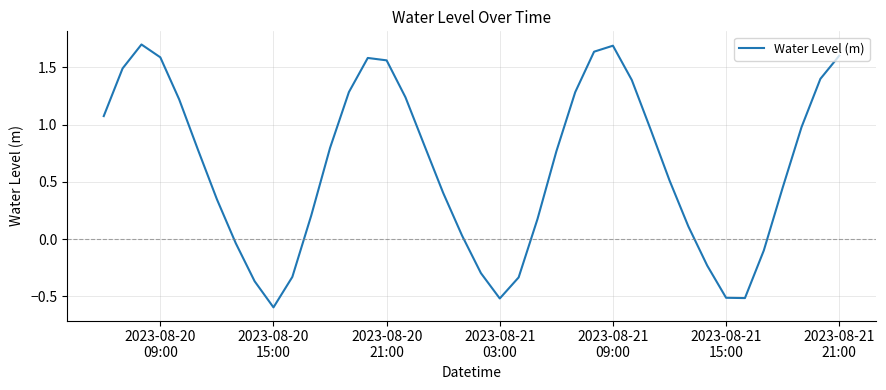

What is the minimum value shown in the chart?

-0.6